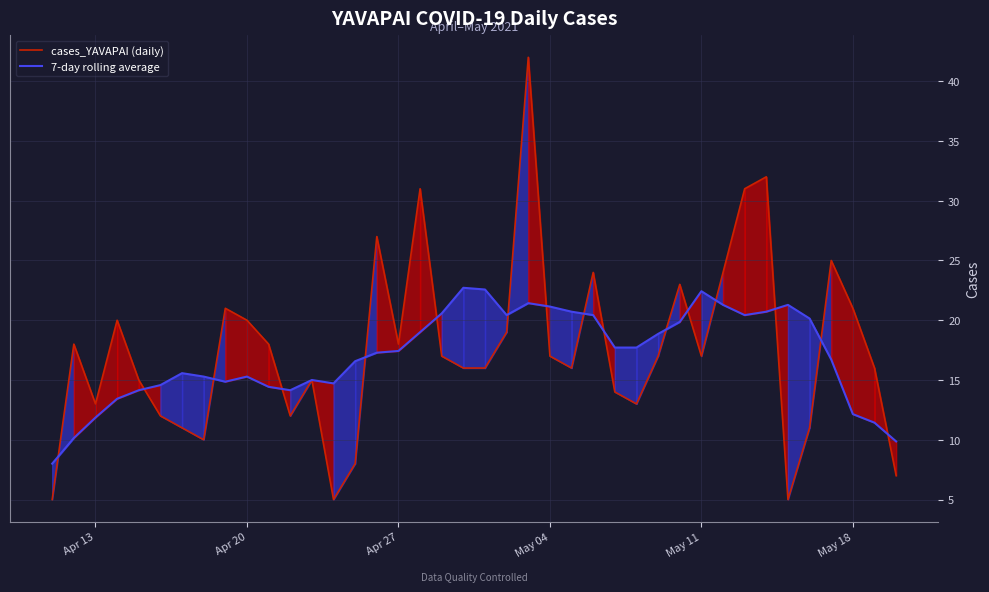

Reading right to left, what are all the values shown in this chart?

cases_YAVAPAI (daily): 7.0	16.0	21.0	25.0	11.0	5.0	32.0	31.0	24.0	17.0	23.0	17.0	13.0	14.0	24.0	16.0	17.0	42.0	19.0	16.0	16.0	17.0	31.0	18.0	27.0	8.0	5.0	15.0	12.0	18.0	20.0	21.0	10.0	11.0	12.0	15.0	20.0	13.0	18.0	5.0
7-day rolling average: 9.9	11.4	12.1	16.7	20.1	21.3	20.7	20.4	21.3	22.4	19.9	18.9	17.7	17.7	20.4	20.7	21.1	21.4	20.4	22.6	22.7	20.6	19.0	17.4	17.3	16.6	14.7	15.0	14.1	14.4	15.3	14.9	15.3	15.6	14.6	14.1	13.4	11.9	10.1	8.0